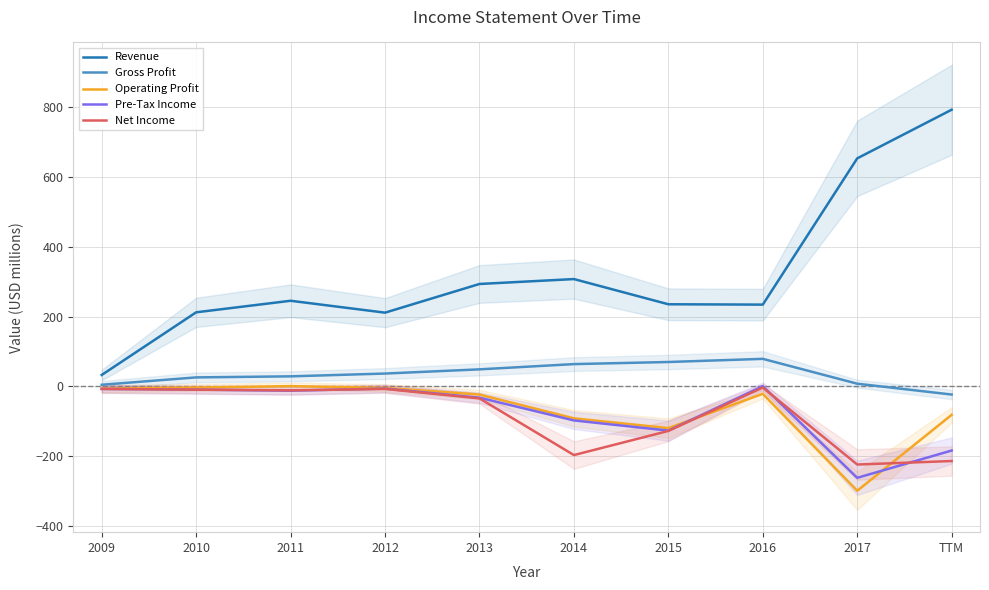

True or false: Operating Profit and Gross Profit intersect in this chart.

False